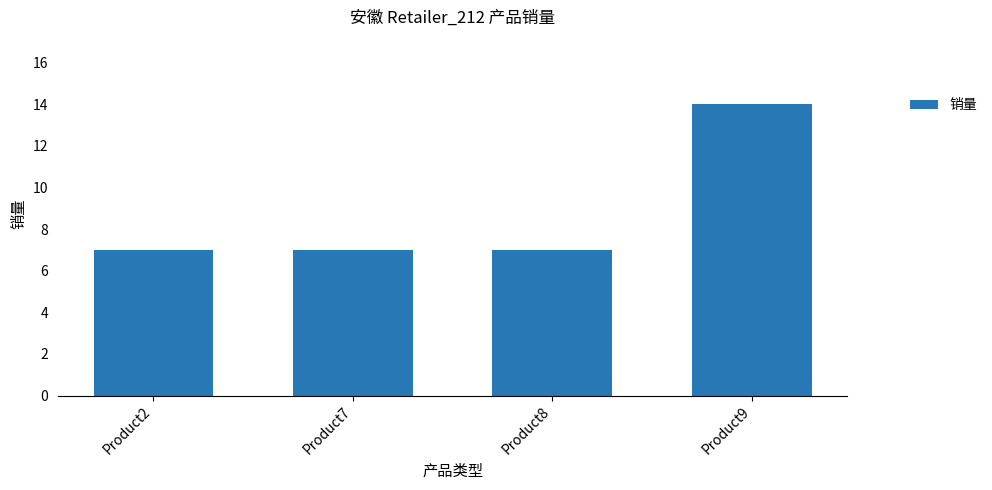

What is the average value?

9